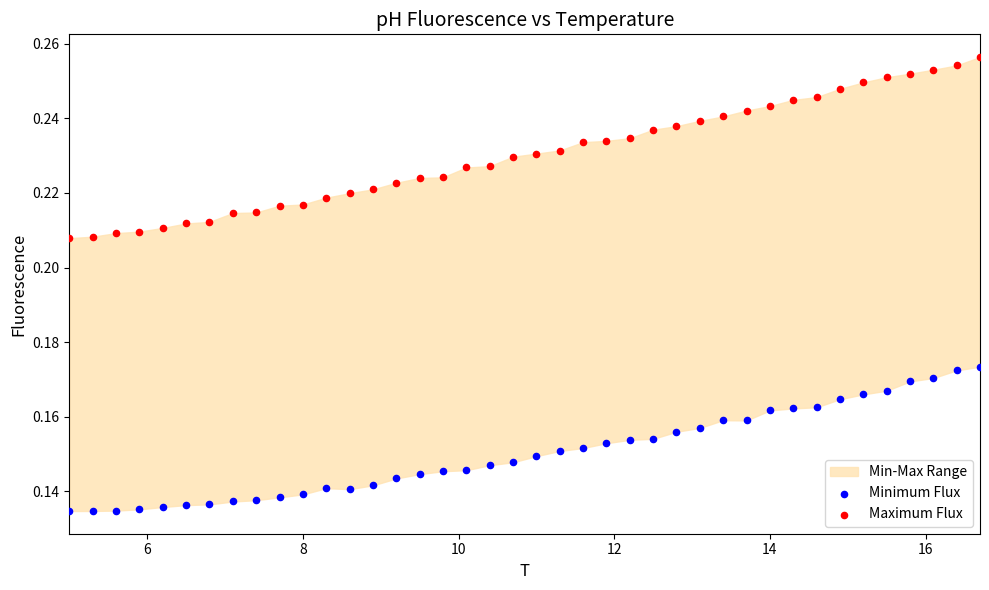

Which series has the widest spread of Y values?

Maximum Flux